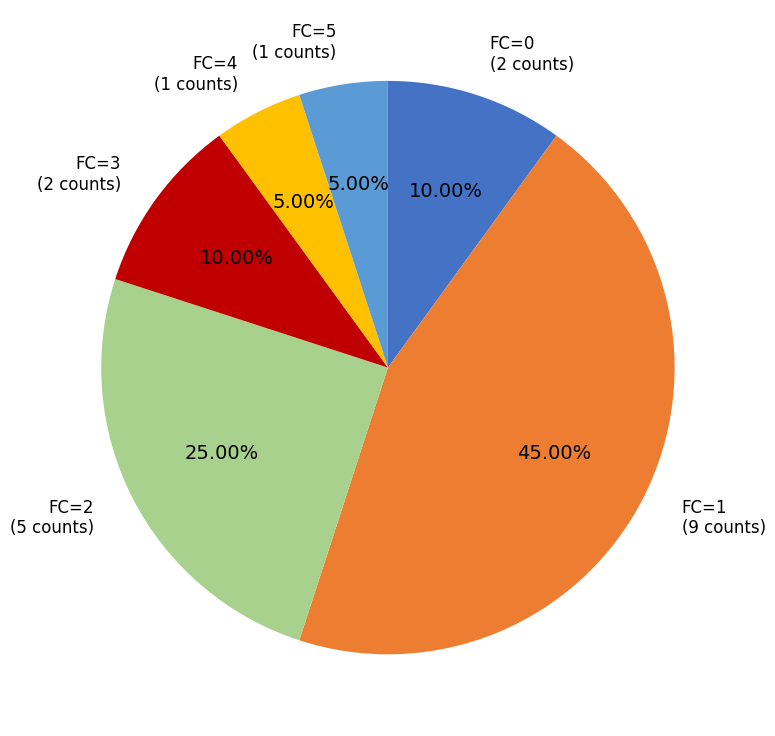

Is the sum of FC=3 and FC=4 greater than half?

No